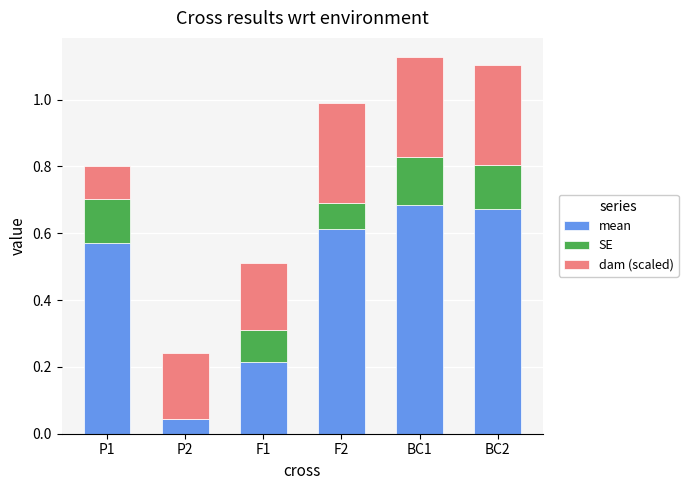

What is the total value across all series at P1?

0.8